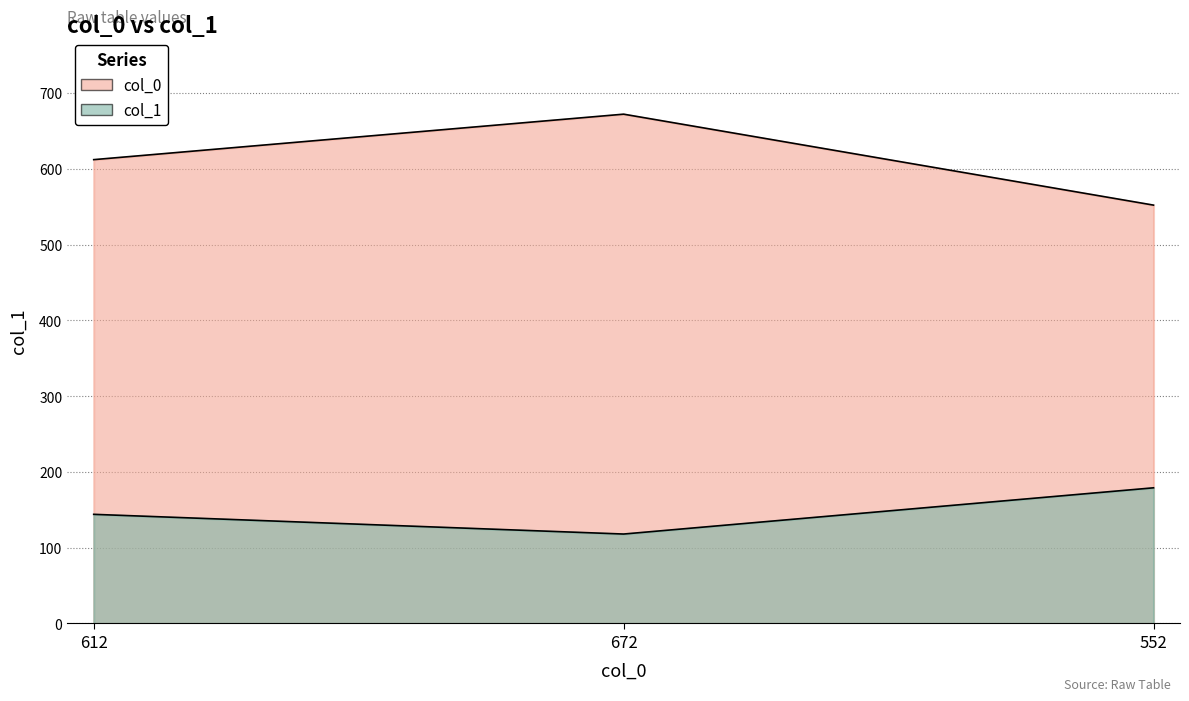

What is the difference between the maximum and minimum values in the col_0 series?

120